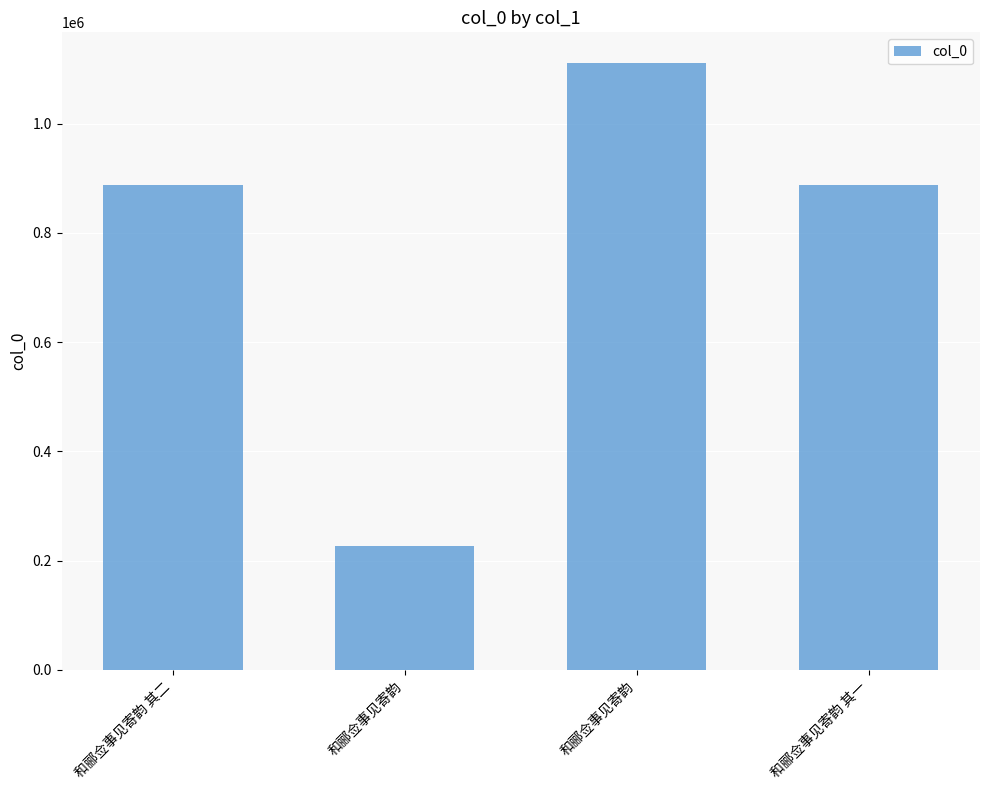

Rank the categories by value from highest to lowest.

和郦佥事见寄韵, 和郦佥事见寄韵 其二, 和郦佥事见寄韵 其一, 和郦佥事见寄韵